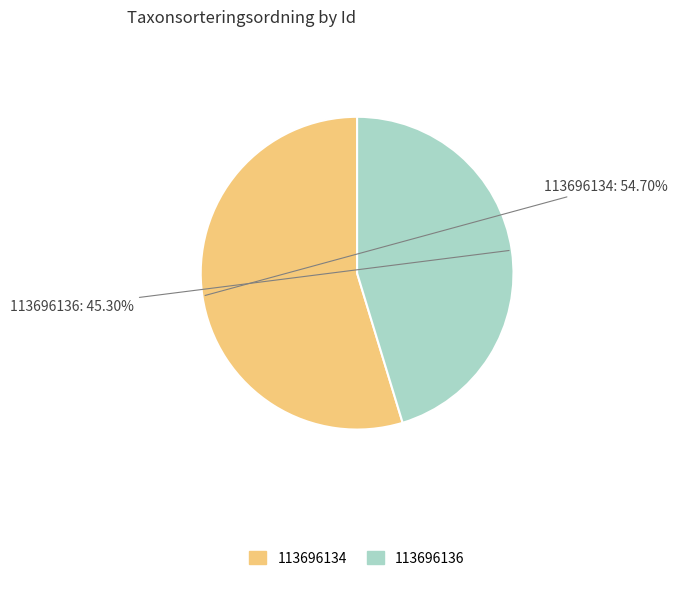

The 113696136 slice represents 36% of the pie. True or false?

False